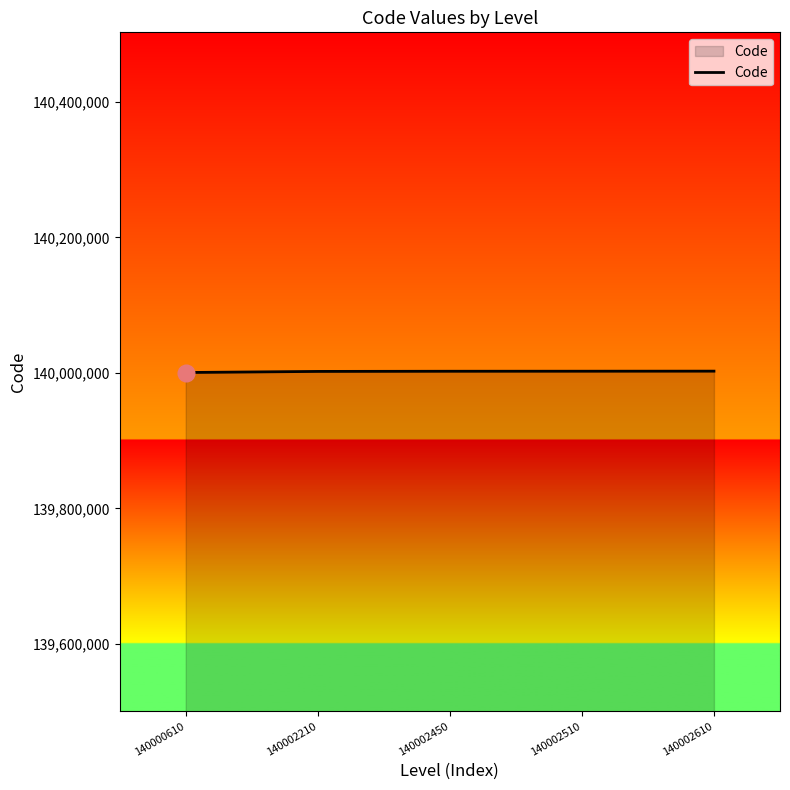

The value at 140002610 is 183957503. True or false?

False